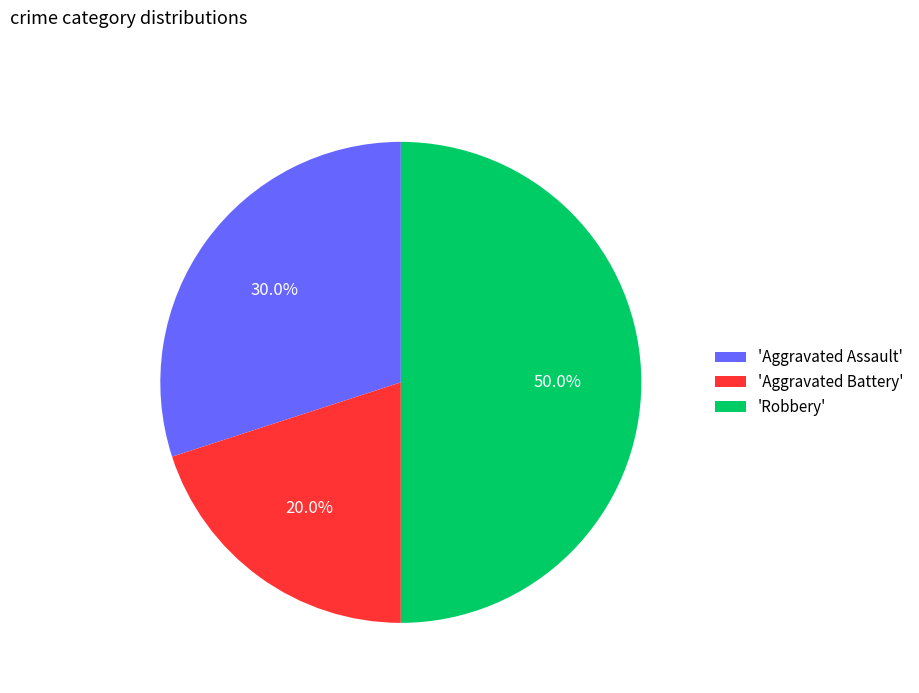

Rank the categories by value from highest to lowest.

'Robbery', 'Aggravated Assault', 'Aggravated Battery'